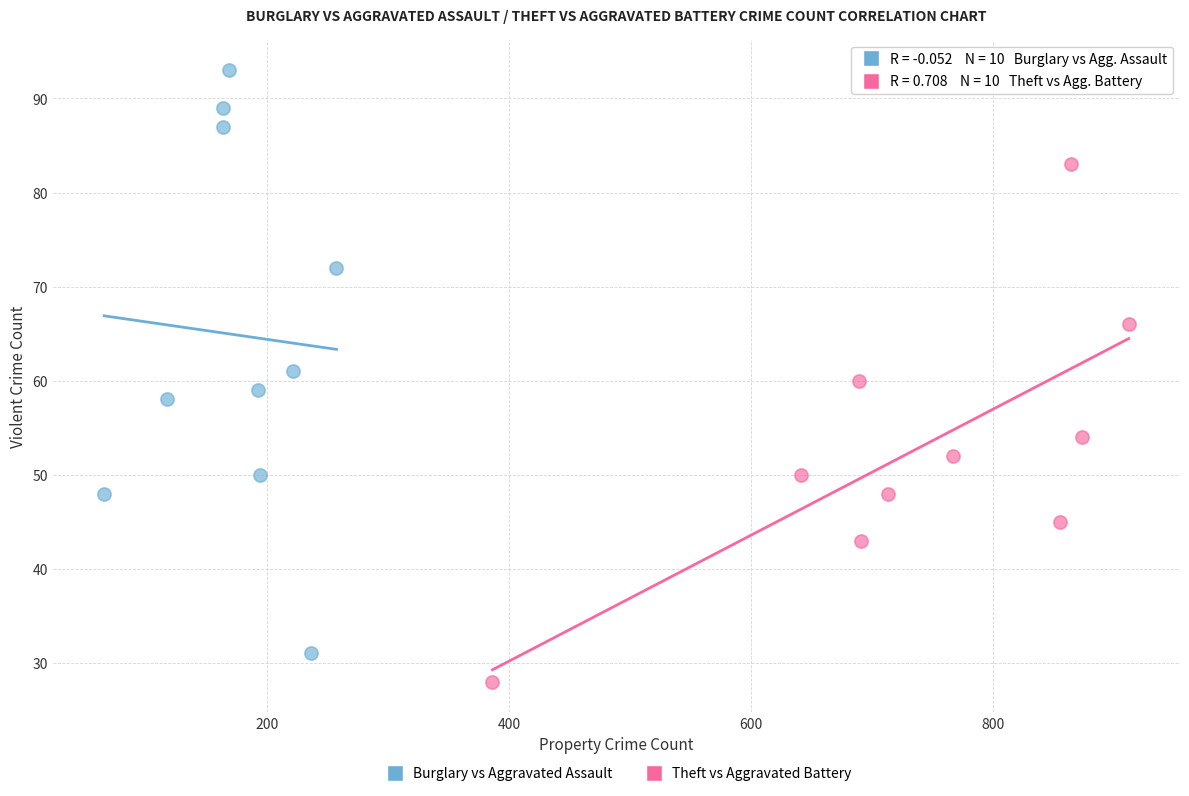

Which series contains the highest Y value?

Burglary vs Aggravated Assault